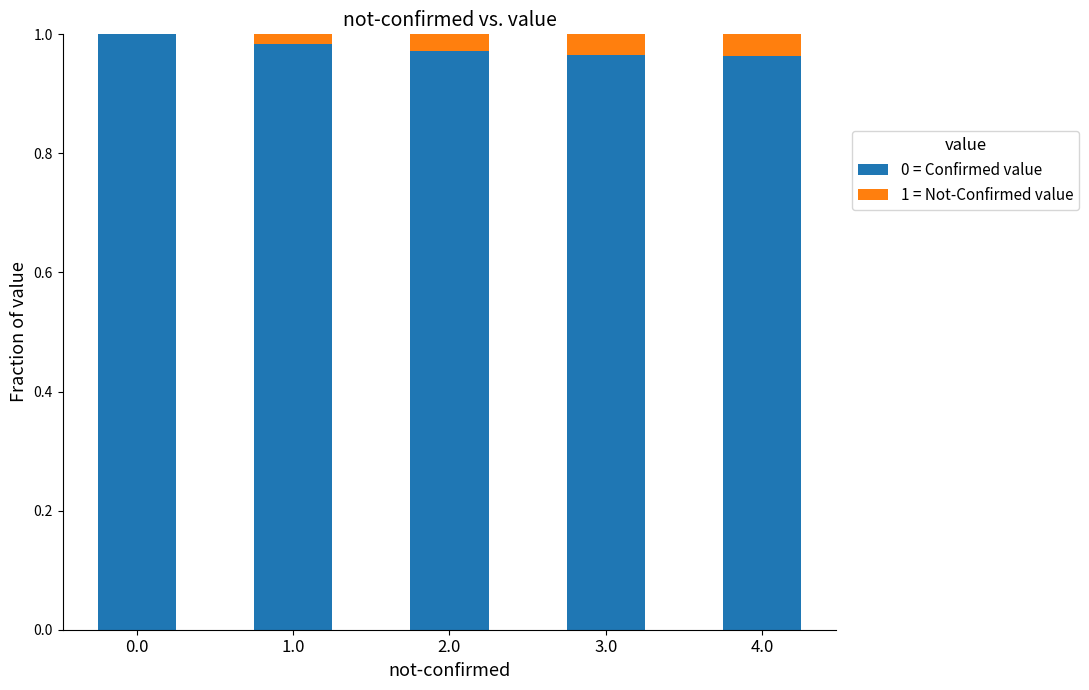

What is the sum of all 0 = Confirmed value values?

4.9